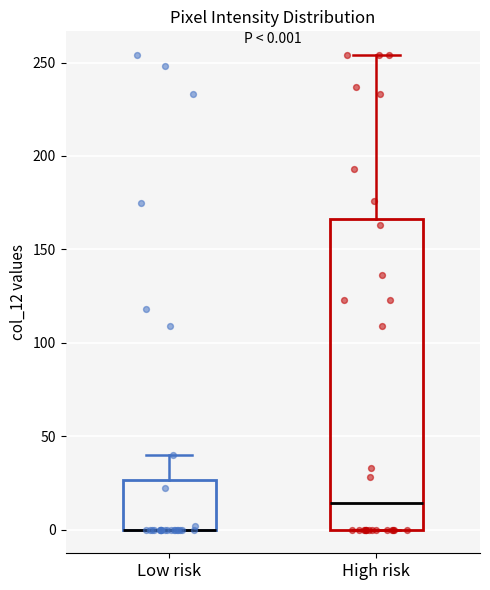

Which box is the tallest, from its lower edge to its upper edge?

High risk